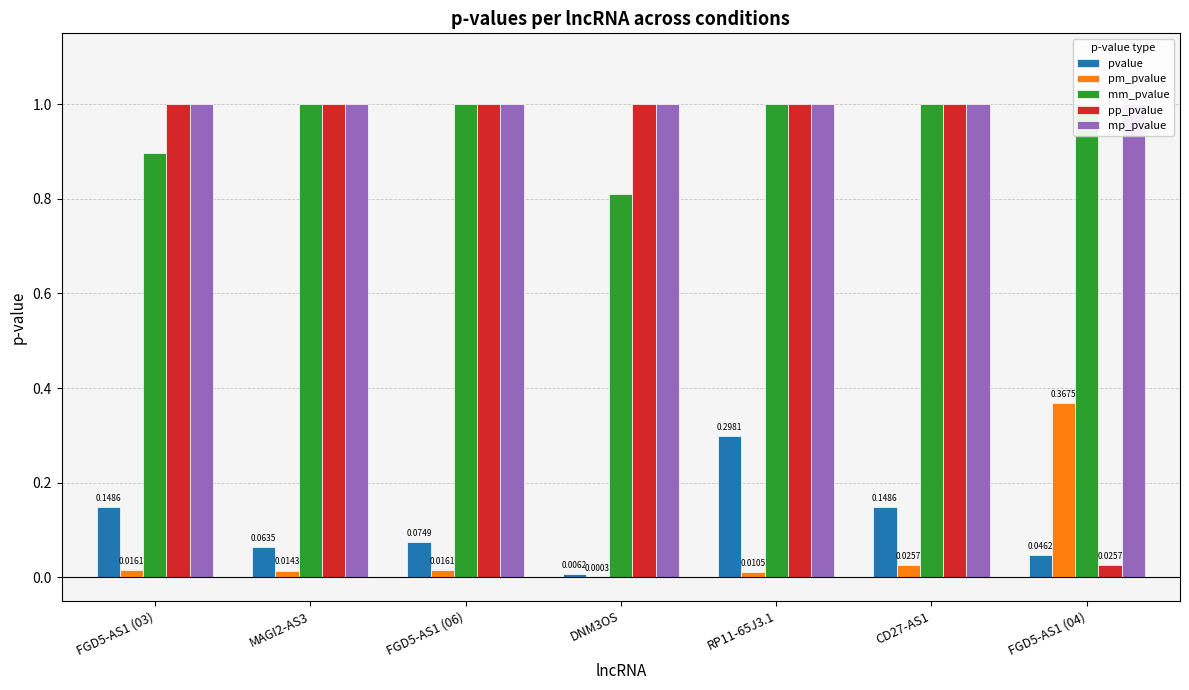

Rank the categories by pm_pvalue value from highest to lowest.

FGD5-AS1 (04), CD27-AS1, FGD5-AS1 (03), FGD5-AS1 (06), MAGI2-AS3, RP11-65J3.1, DNM3OS